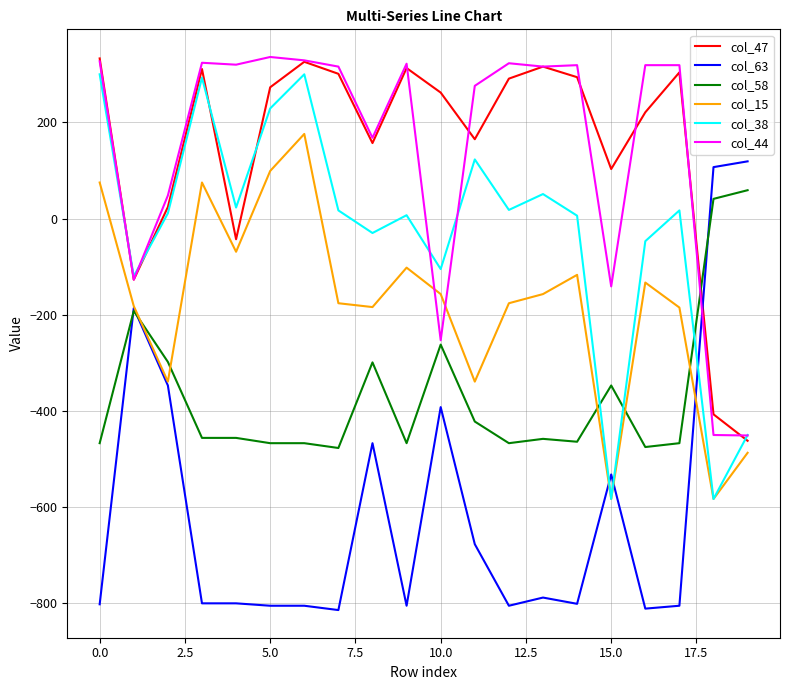

What is the sum of all col_58 values?

-7308